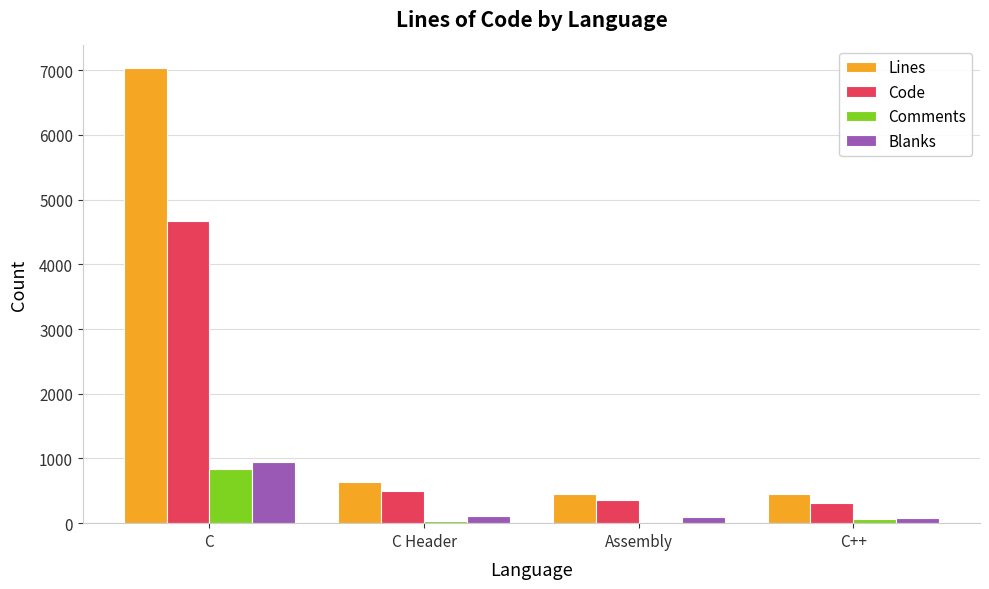

The value of Blanks at C is 952. True or false?

True